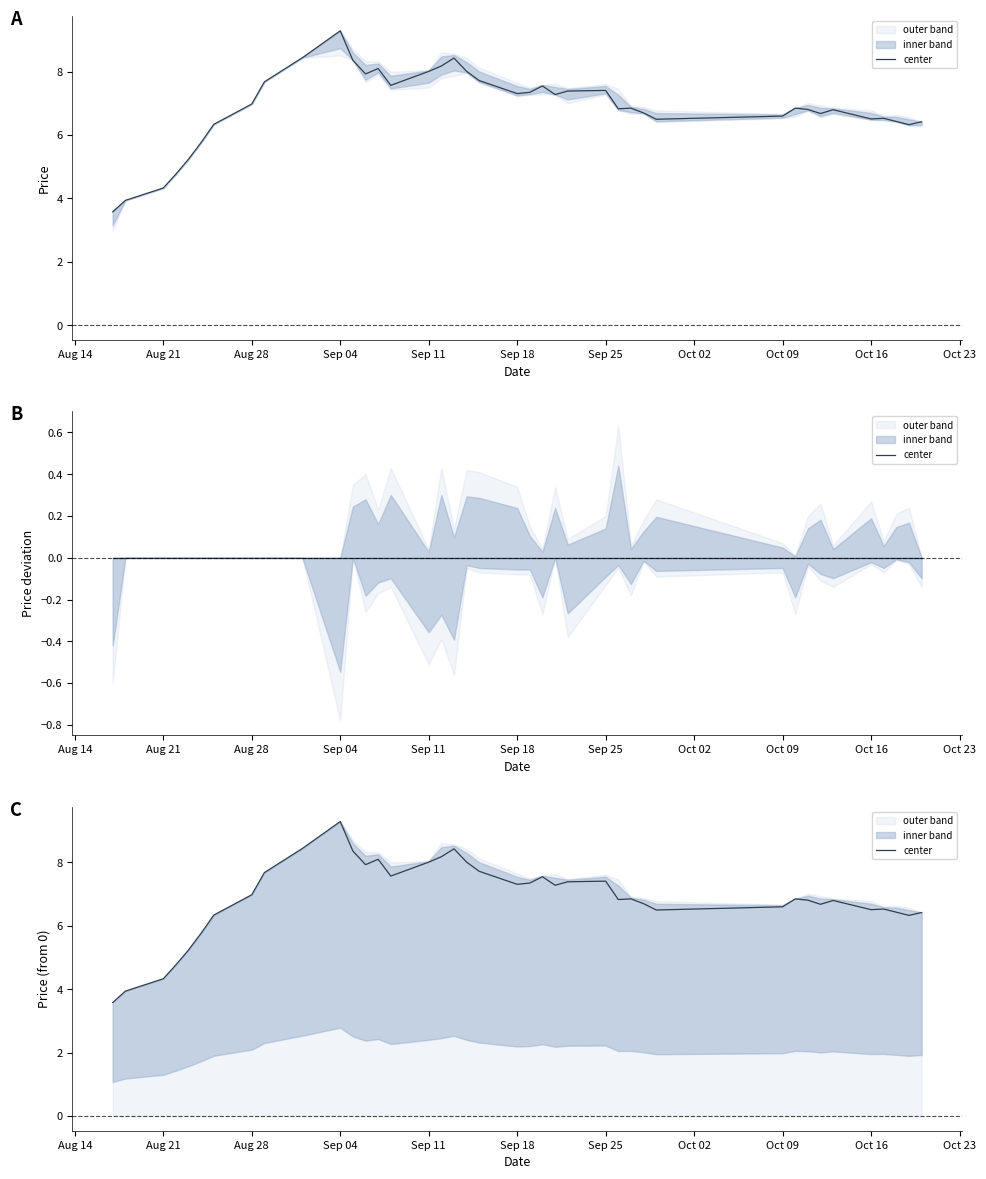

What is the greatest value displayed?

9.3